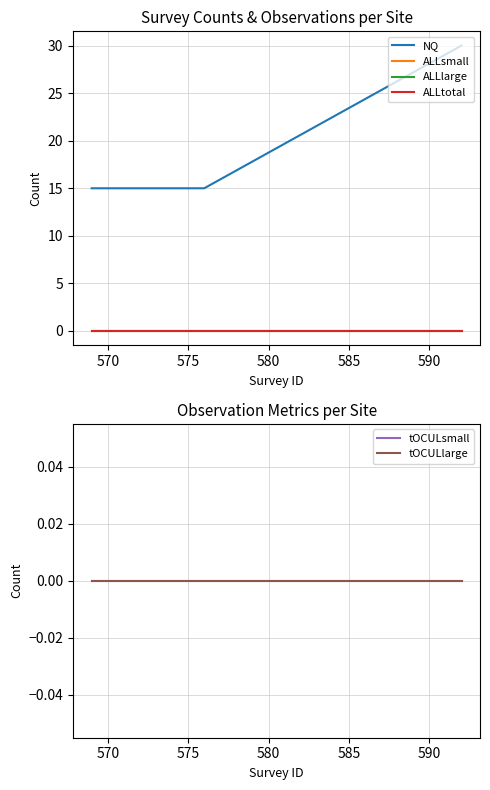

True or false: NQ and ALLlarge intersect in this chart.

False